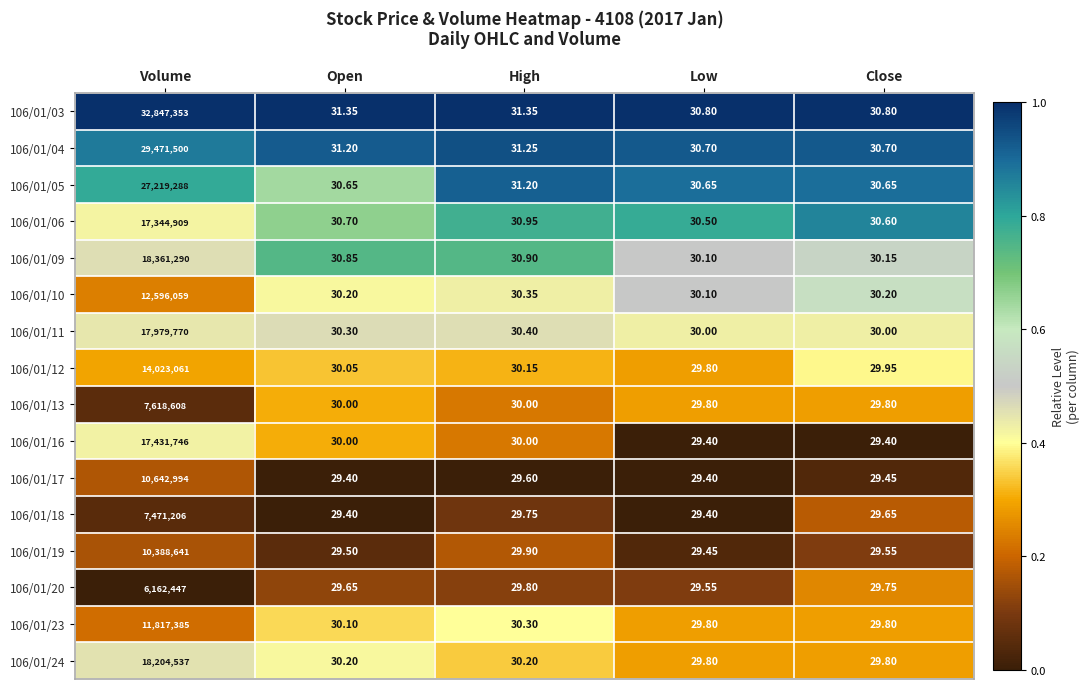

Rank the categories by 106/01/12 value from highest to lowest.

Volume, High, Open, Close, Low